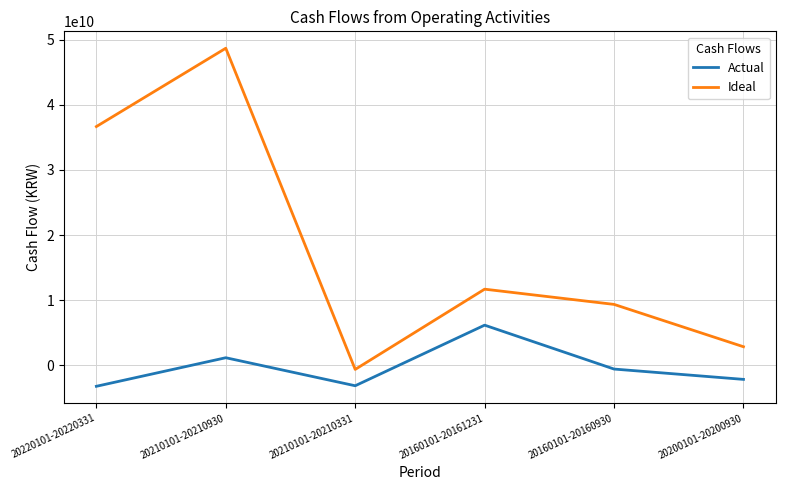

What is the difference between the maximum and minimum values in the Ideal series?

49339551970